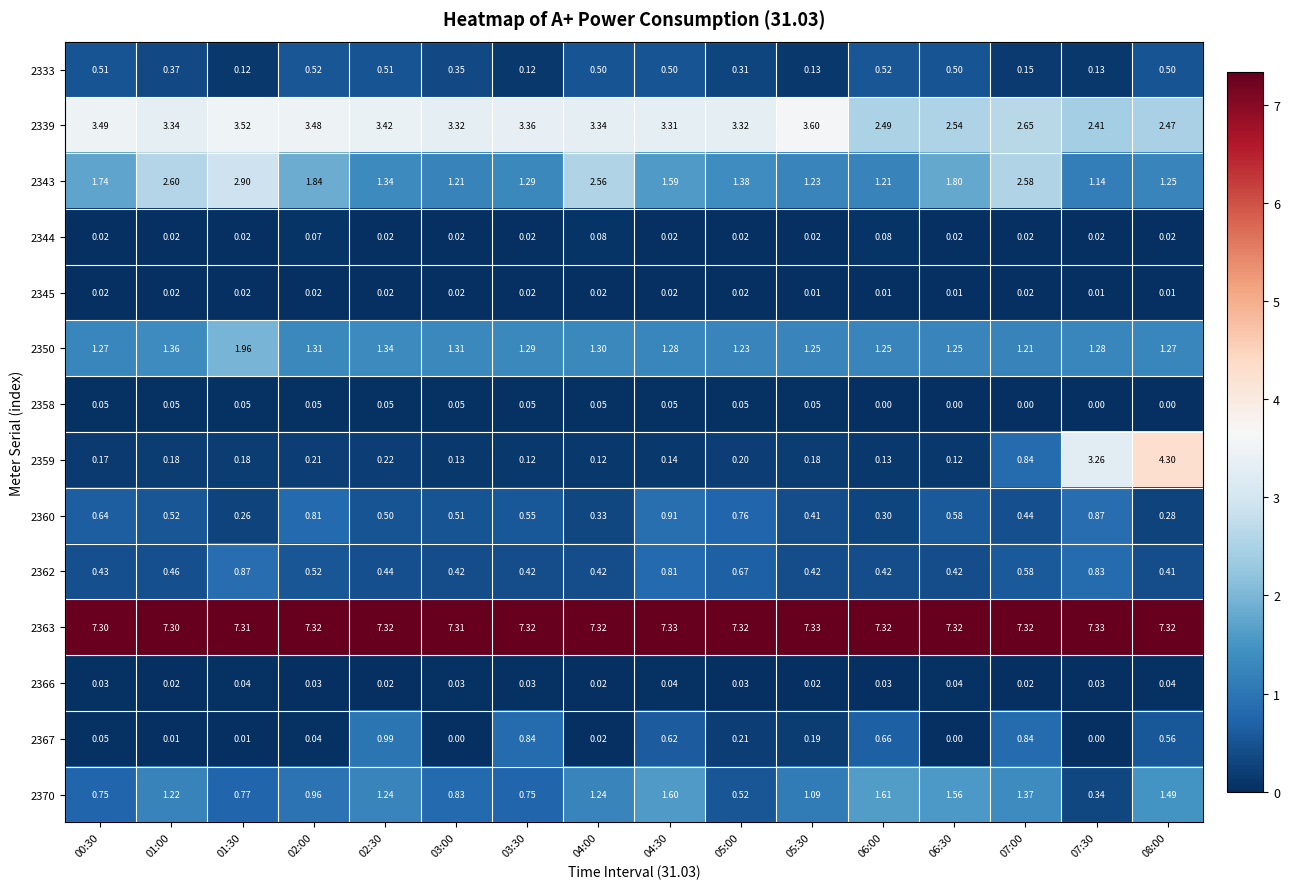

Is the value of 2362 at 08:00 greater than the value of 2370 at 01:30?

No